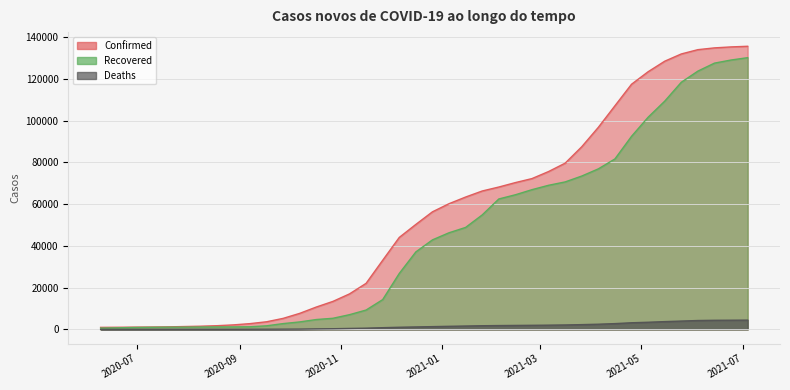

At which label does Confirmed reach its minimum?

2020-06-09